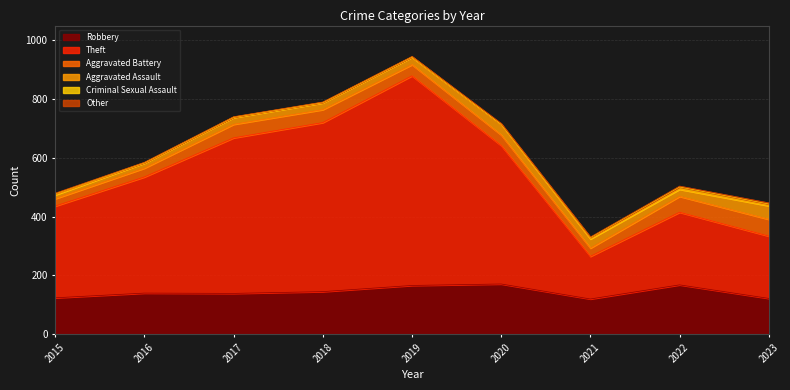

How many data points in Theft are less than 395?

4